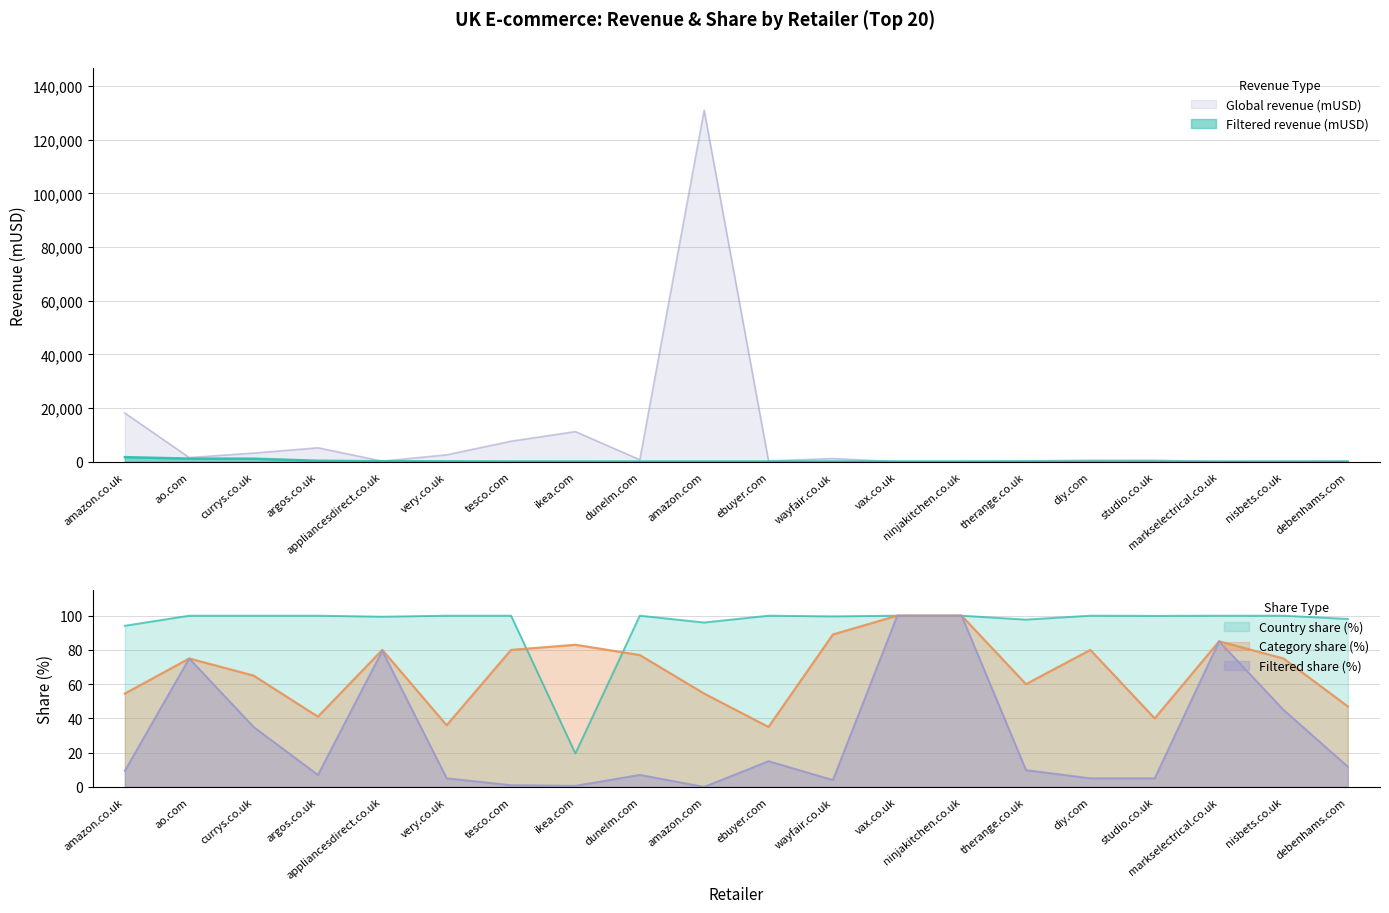

At argos.co.uk, list the series in order from smallest to largest.

Filtered share (%), Category share (%), Country share (%), Filtered revenue (mUSD), Global revenue (mUSD)